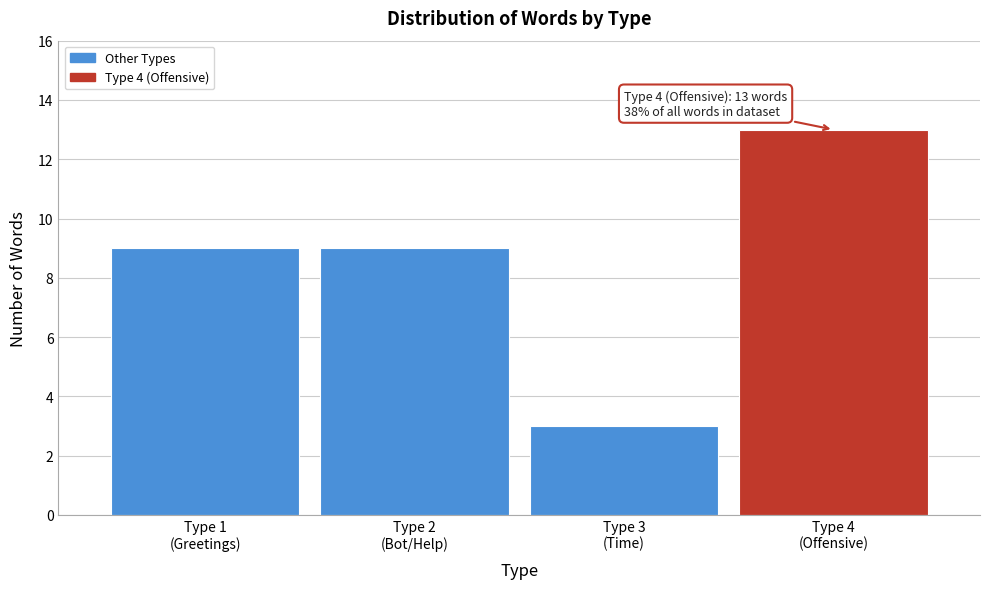

Reading left to right, extract all data points from this chart.

9	9	3	13